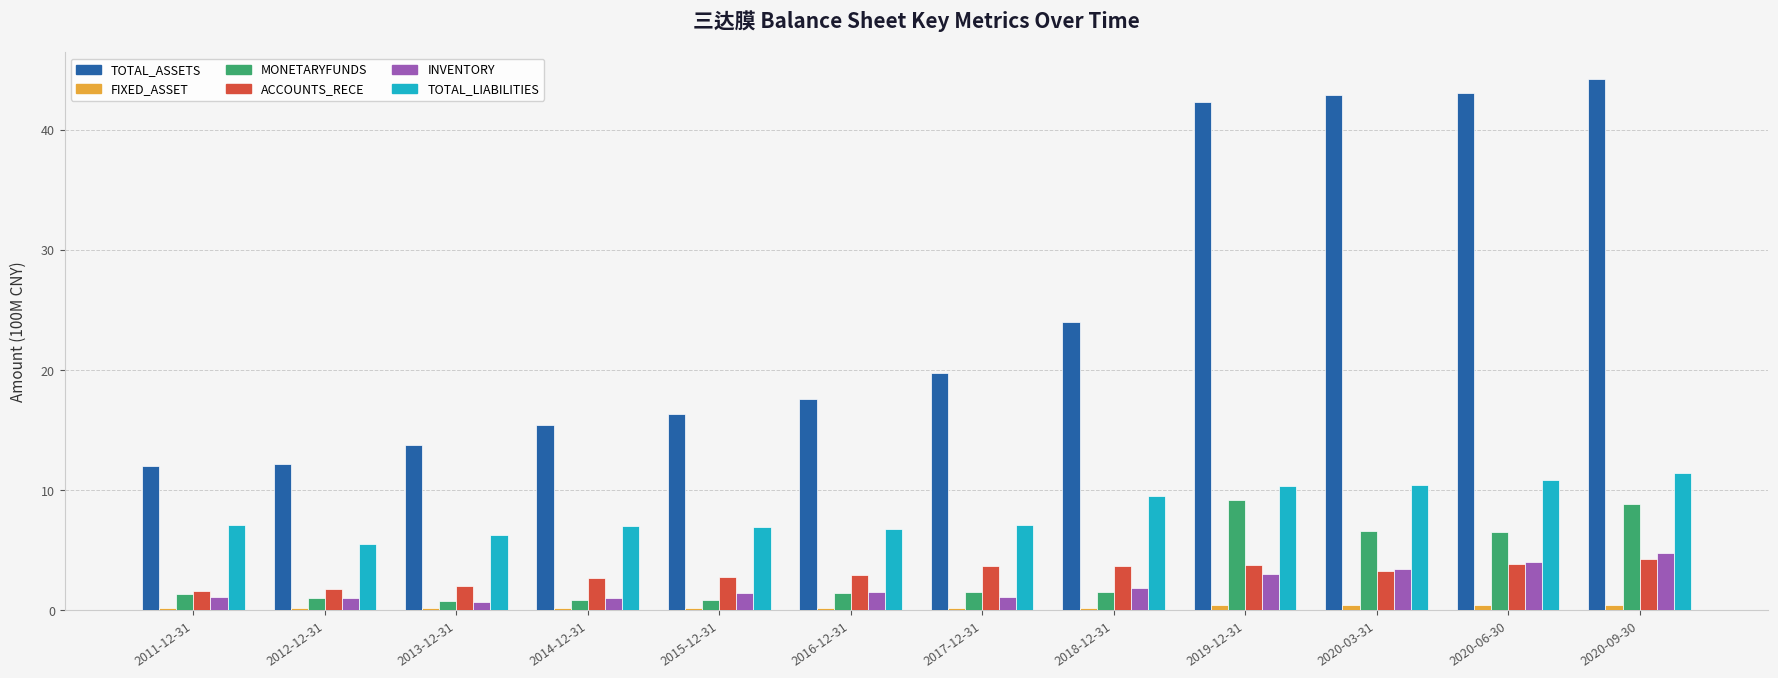

What is the sum of all TOTAL_LIABILITIES values?

99.5